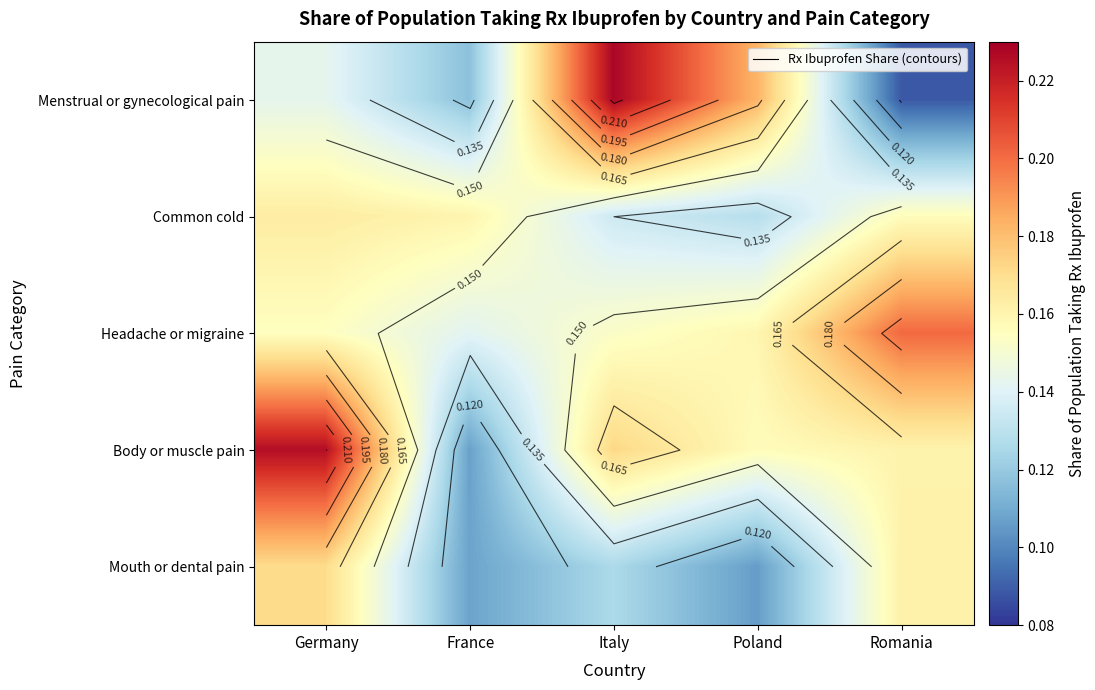

At Poland, list the series in order from largest to smallest.

Menstrual or gynecological pain, Headache or migraine, Body or muscle pain, Common cold, Mouth or dental pain